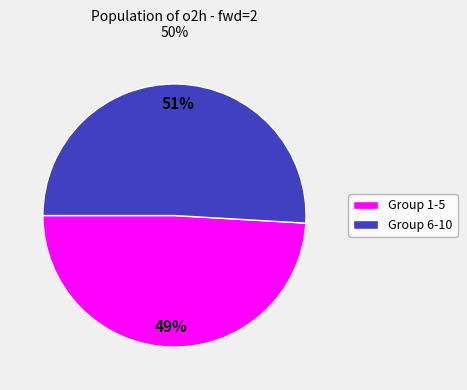

To the nearest percent, what is the average slice percentage?

50%